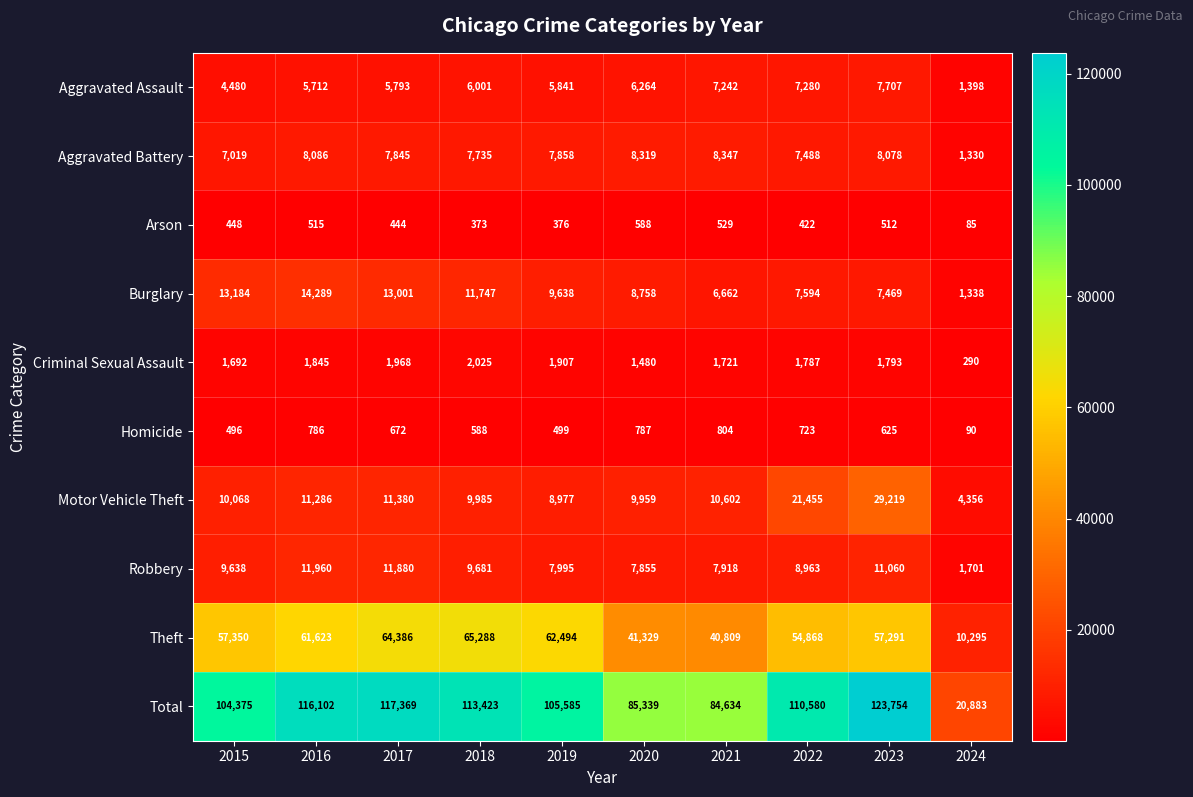

What is the approximate value of Criminal Sexual Assault at 2020, to the nearest 10?

1480